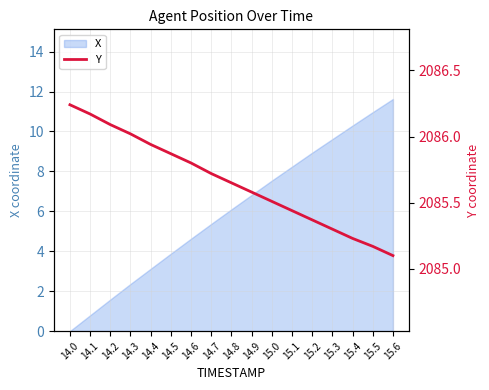

What is the maximum value shown in the chart?

2086.2